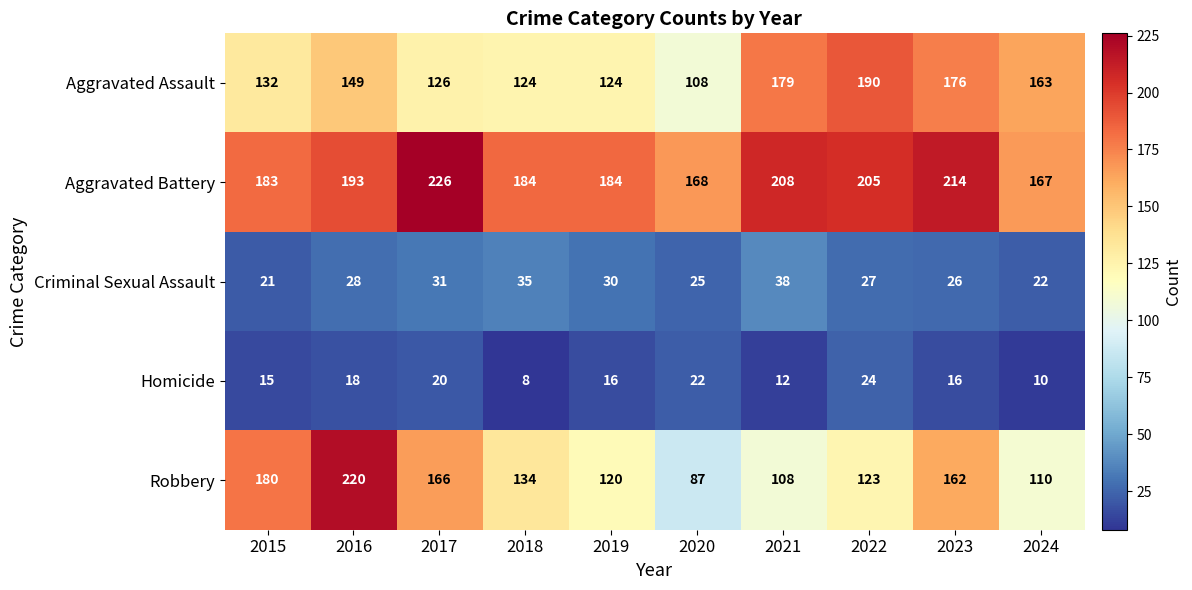

Count the number of data series in this chart.

5